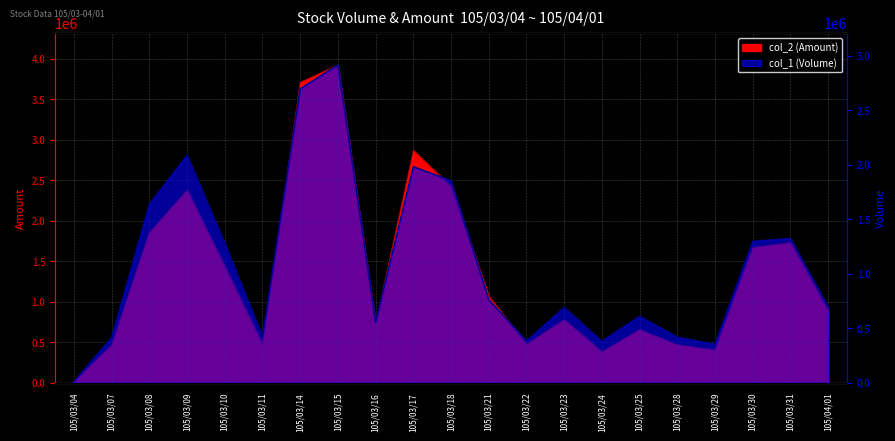

True or false: col_2 (Amount) has a value of 2507575 at 105/03/30.

False